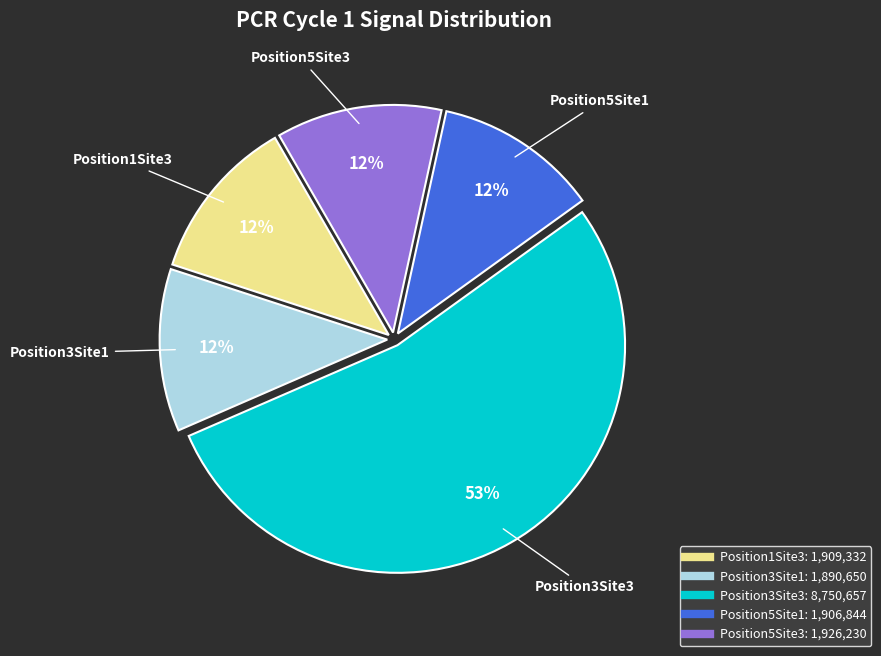

To the nearest percent, what portion does Position3Site1 represent?

12%